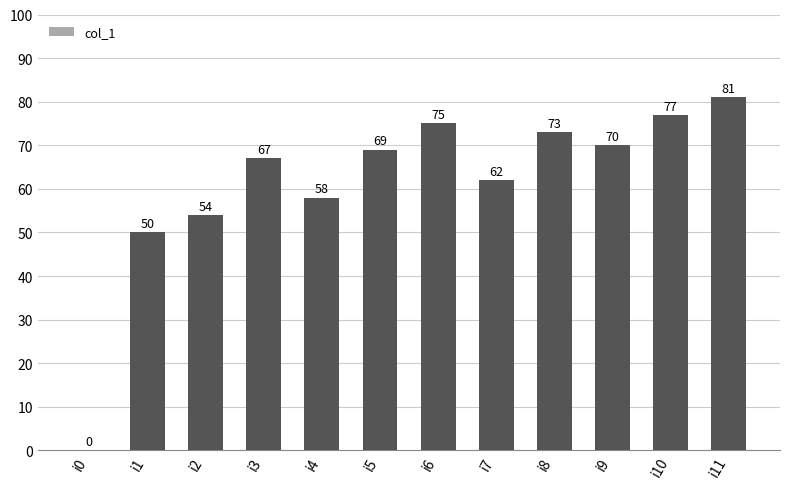

Are the bars grouped side by side (vs. stacked)?

No